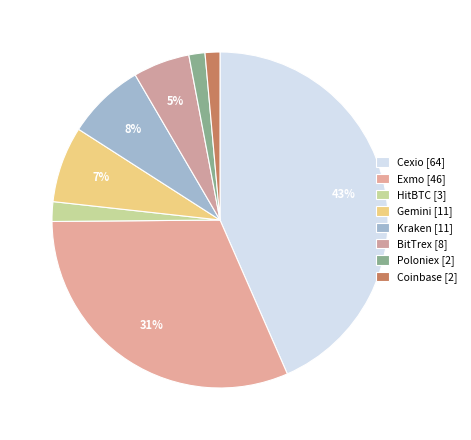

What is the smallest slice in the pie chart?

Coinbase